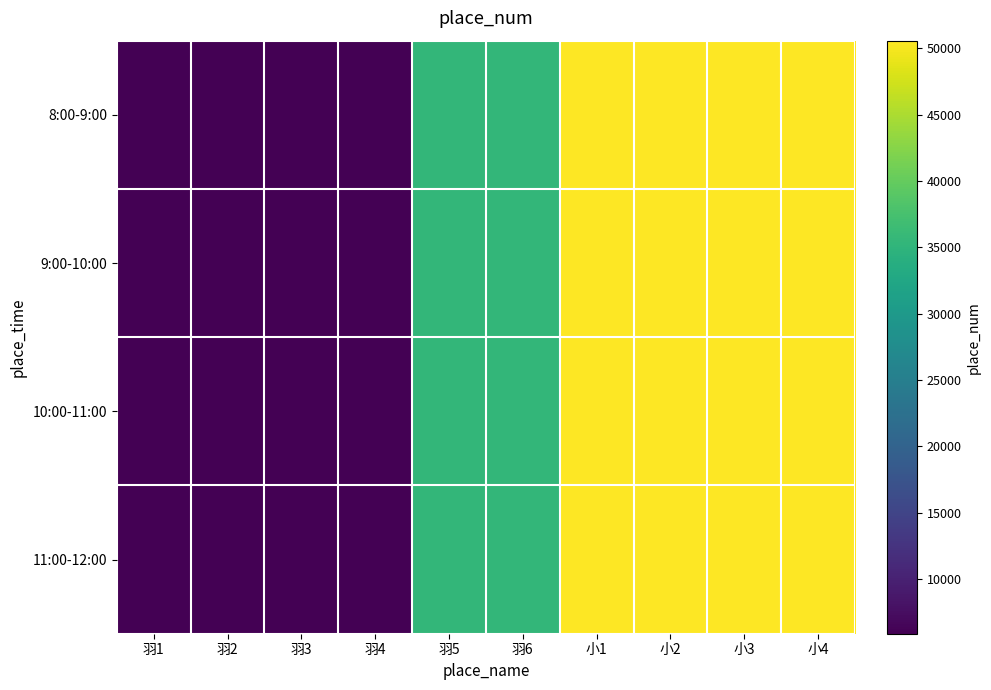

Rank the series by their average value, from highest to lowest.

8:00-9:00, 9:00-10:00, 10:00-11:00, 11:00-12:00